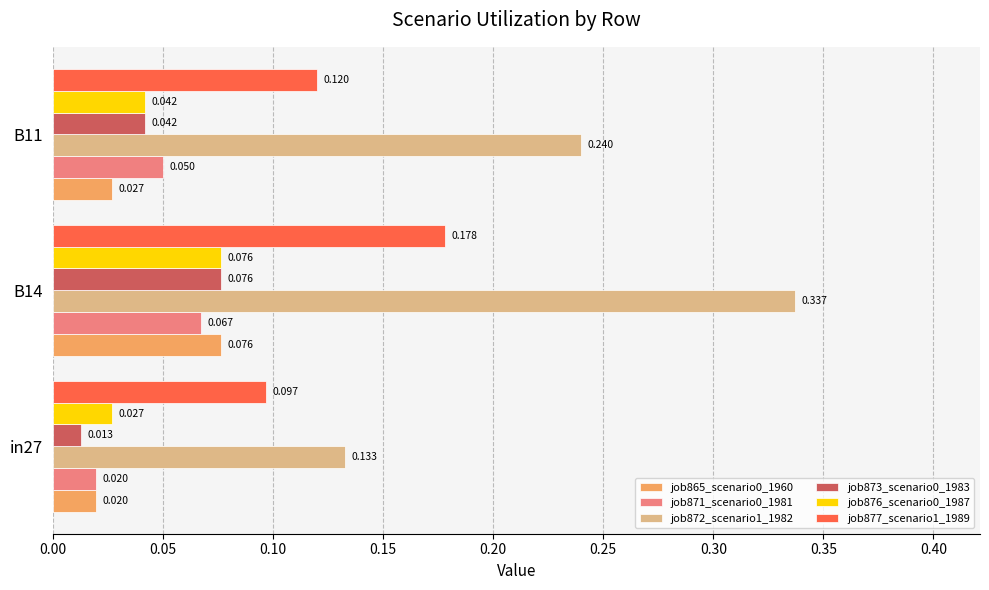

Rank the categories by job865_scenario0_1960 value from lowest to highest.

in27, B11, B14